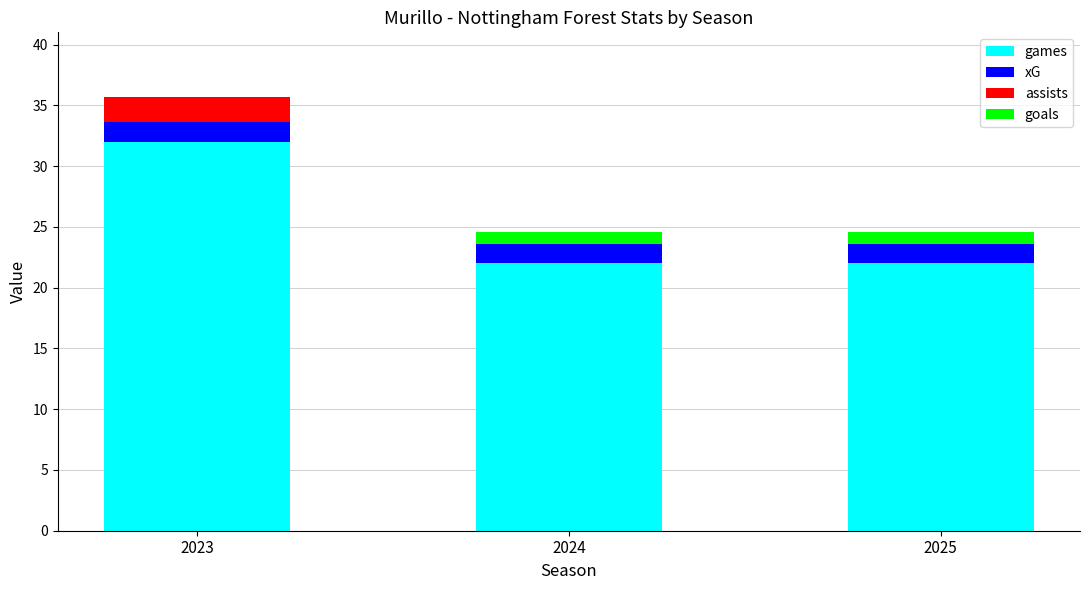

Reading left to right, what are the values for games?

2023=32.0	2024=22.0	2025=22.0